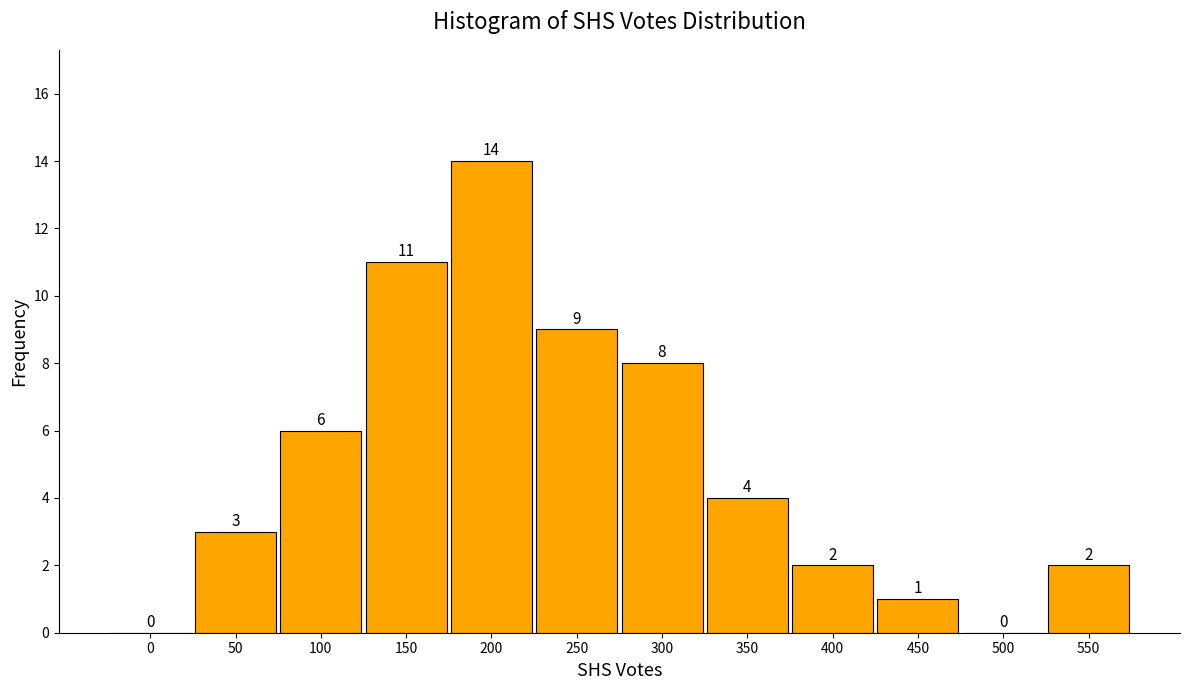

Reading left to right, transcribe all the data shown in this chart.

0=0	50=3	100=6	150=11	200=14	250=9	300=8	350=4	400=2	450=1	500=0	550=2